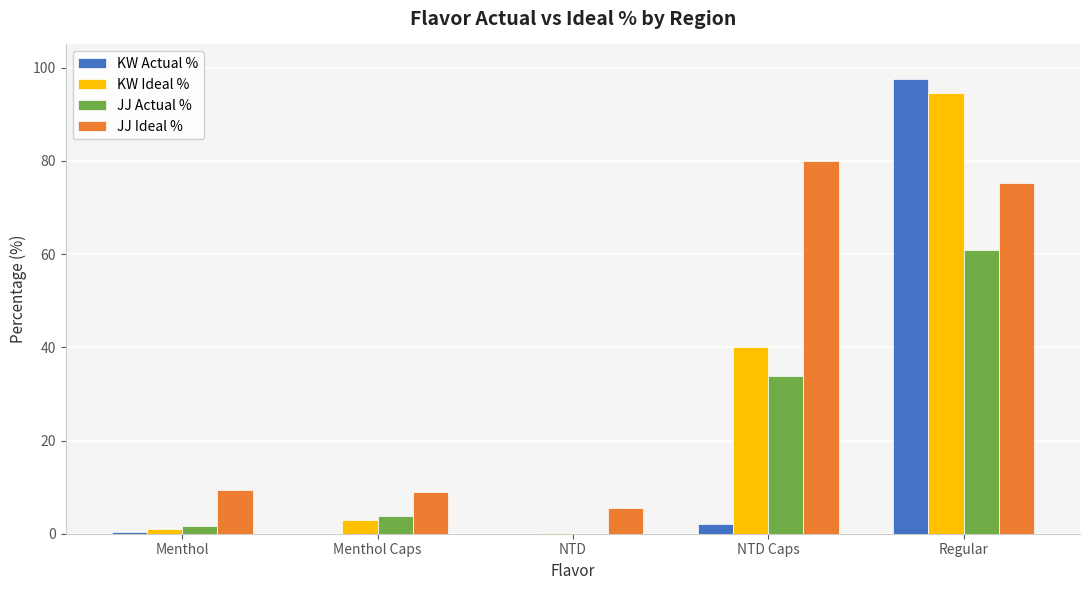

Count the number of data series in this chart.

4